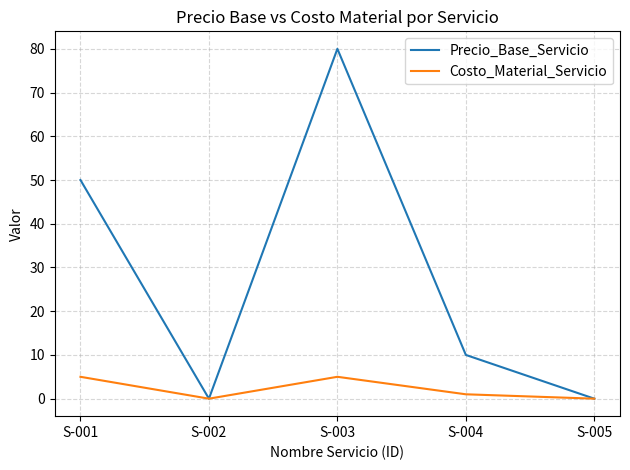

In Costo_Material_Servicio, how many points are higher than both neighbors (excluding endpoints)?

1